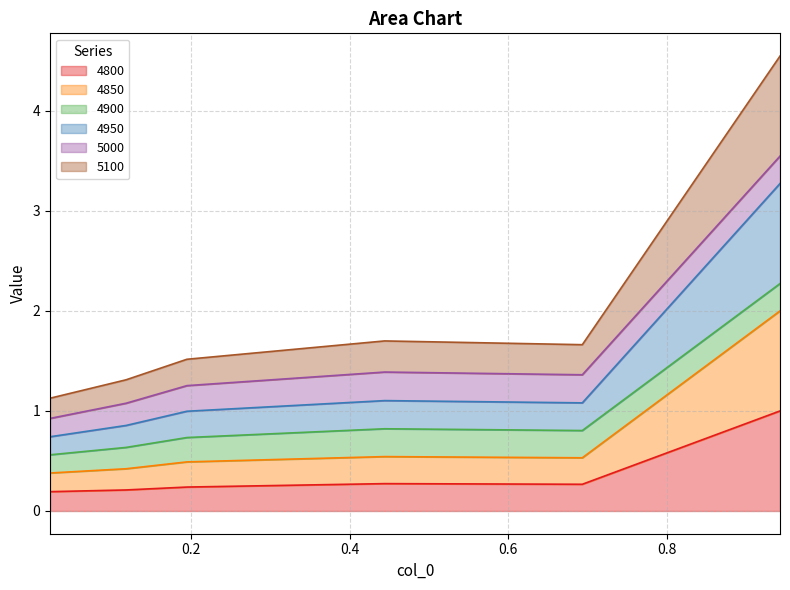

True or false: 4850 and 5100 cross at least once.

False